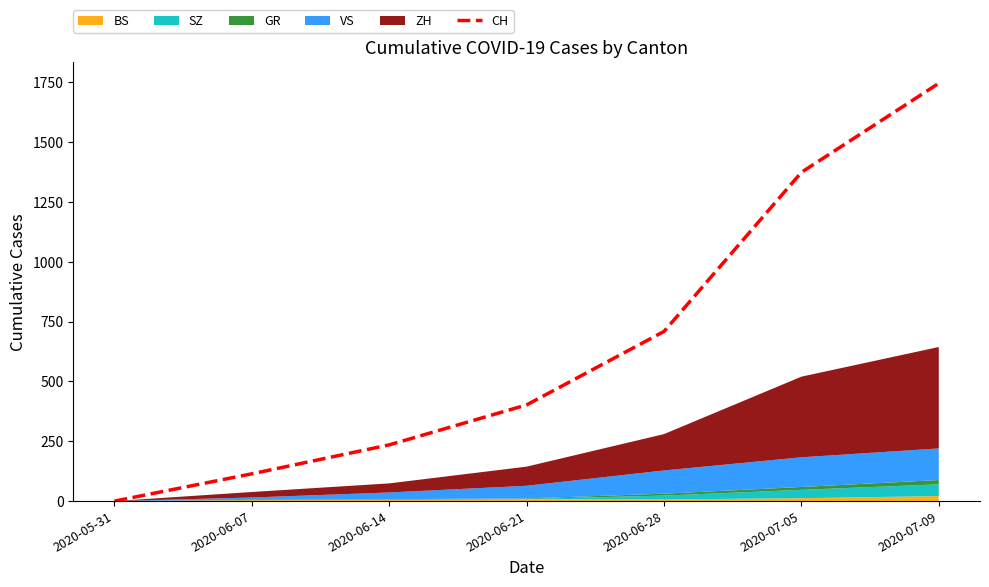

What is the difference between the second highest and second lowest values?

1260